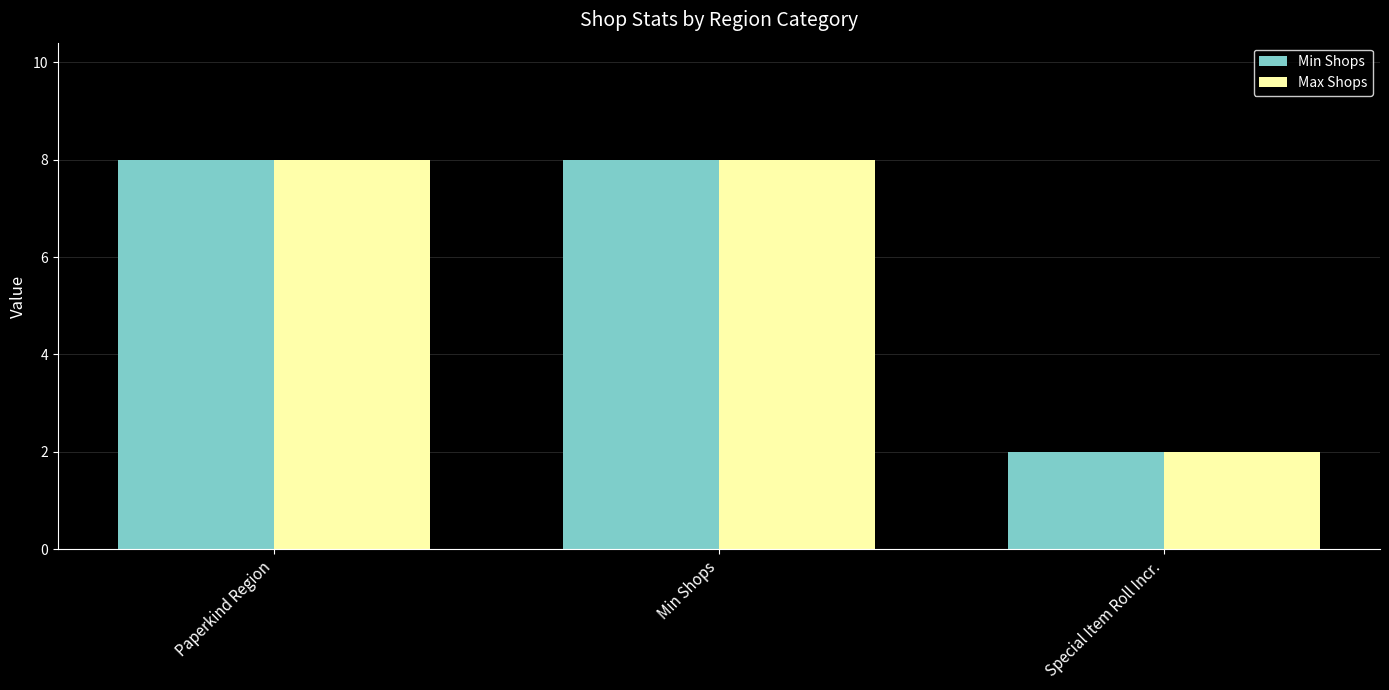

How many data points in Min Shops are less than 8?

1